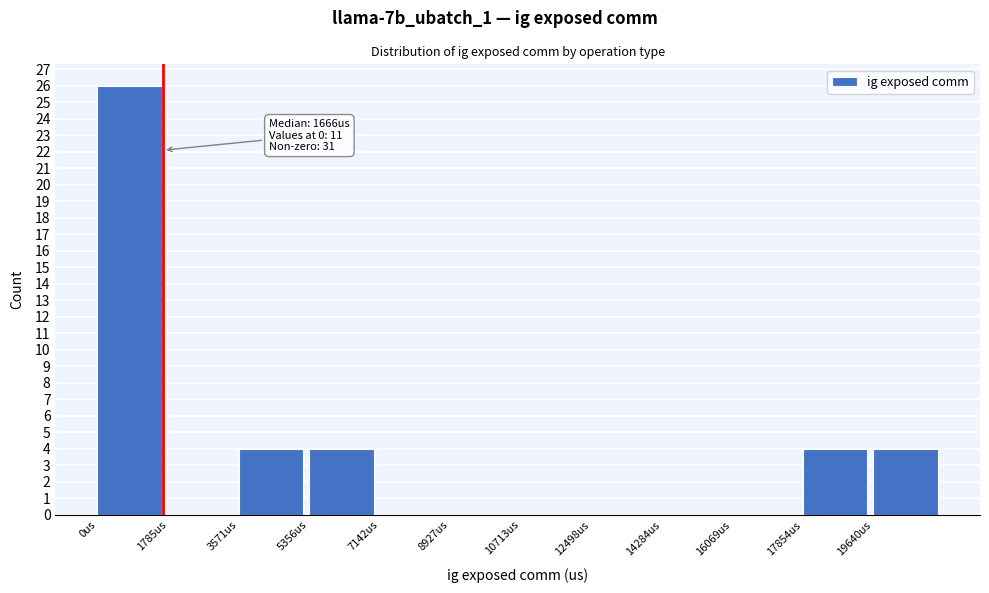

Which range on the x-axis has the tallest bar?

0 to 1800